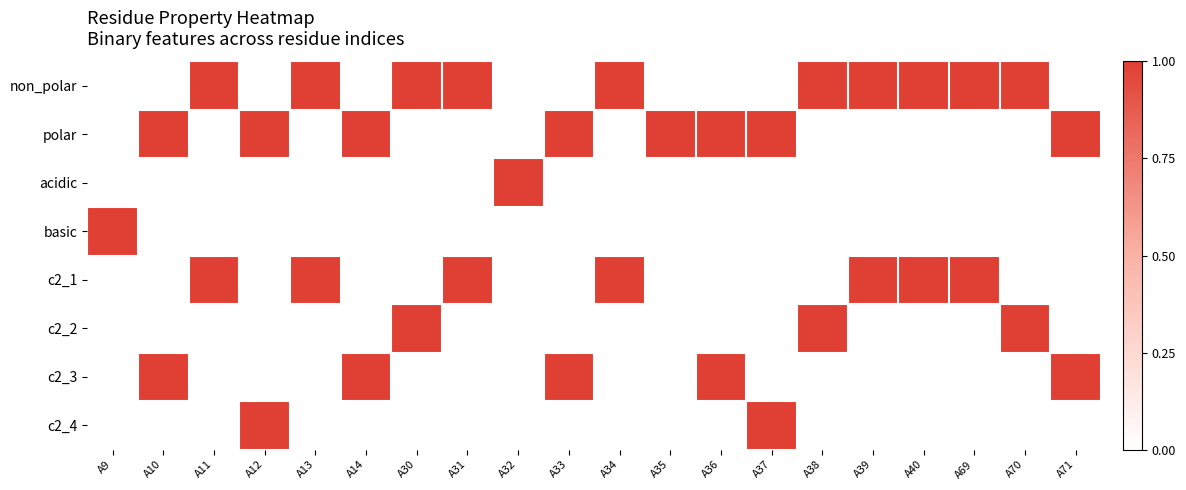

What is the spread (max minus min) of values at A13?

1